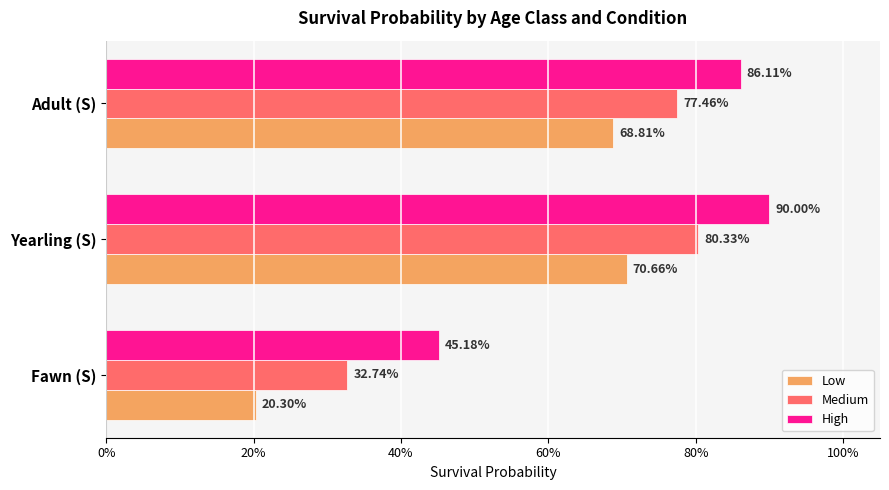

What are all the series names shown in the legend?

Low, Medium, High